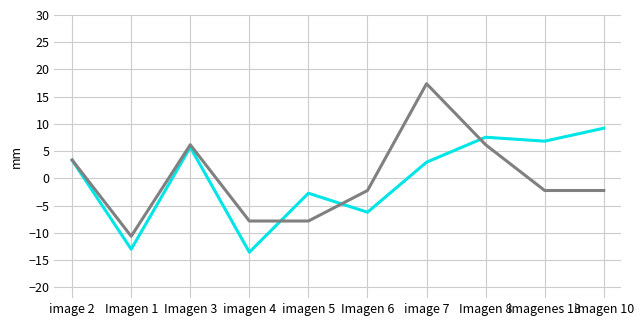

What is the difference between the highest and lowest values at Imagen 8?

1.4